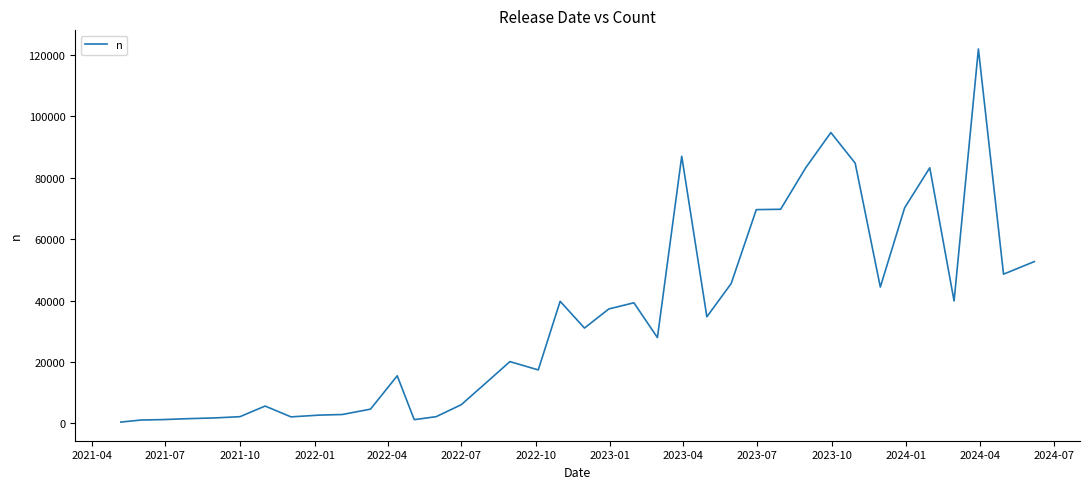

What is the maximum value shown in the chart?

121980